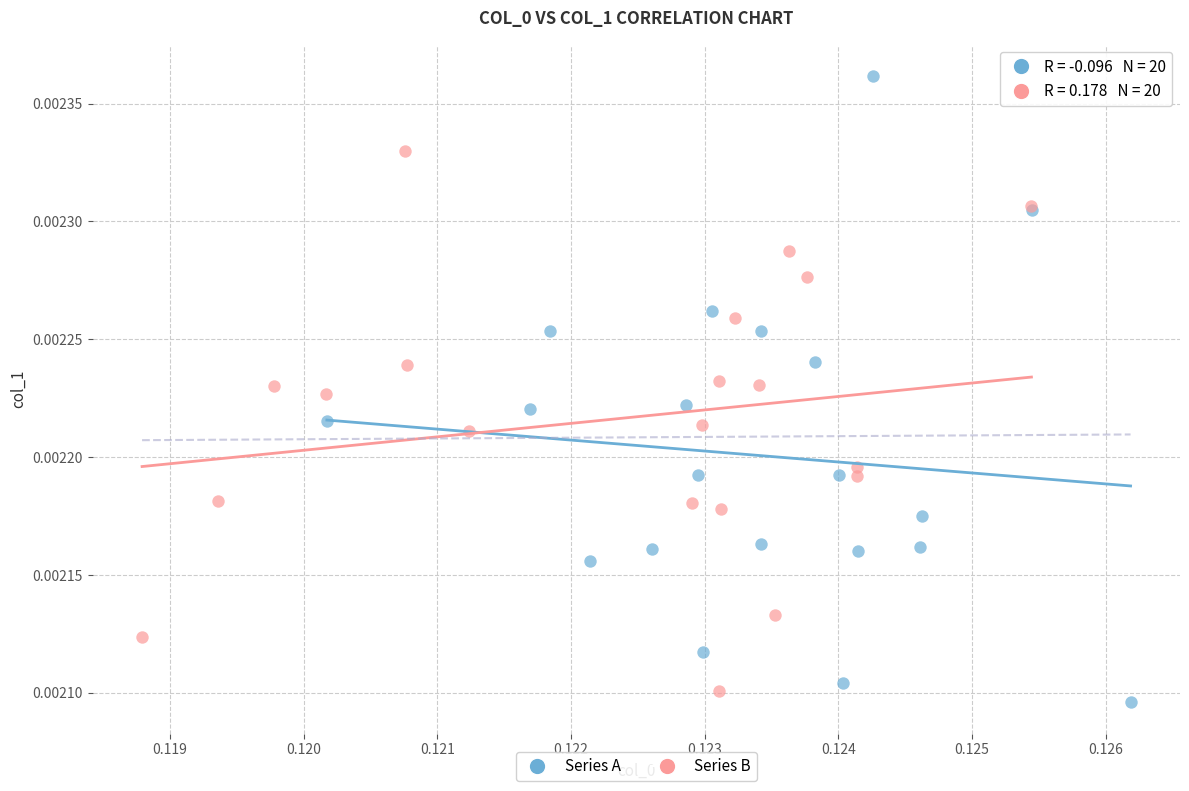

Which series has the largest Y range (max minus min)?

Series A